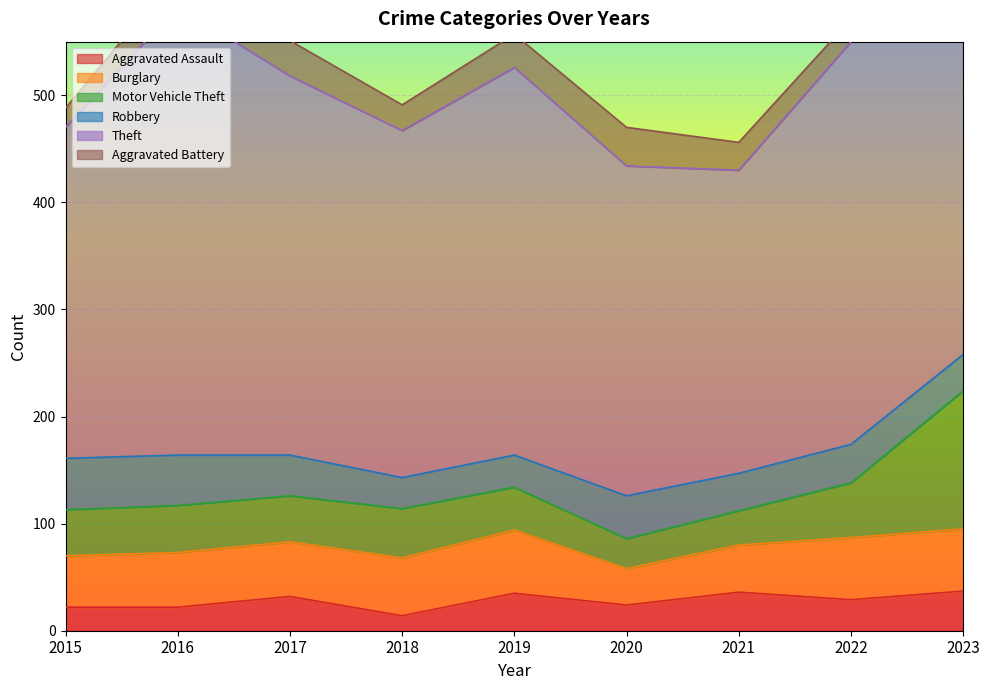

What is the value of the Aggravated Battery point at the 2nd from the left?

31